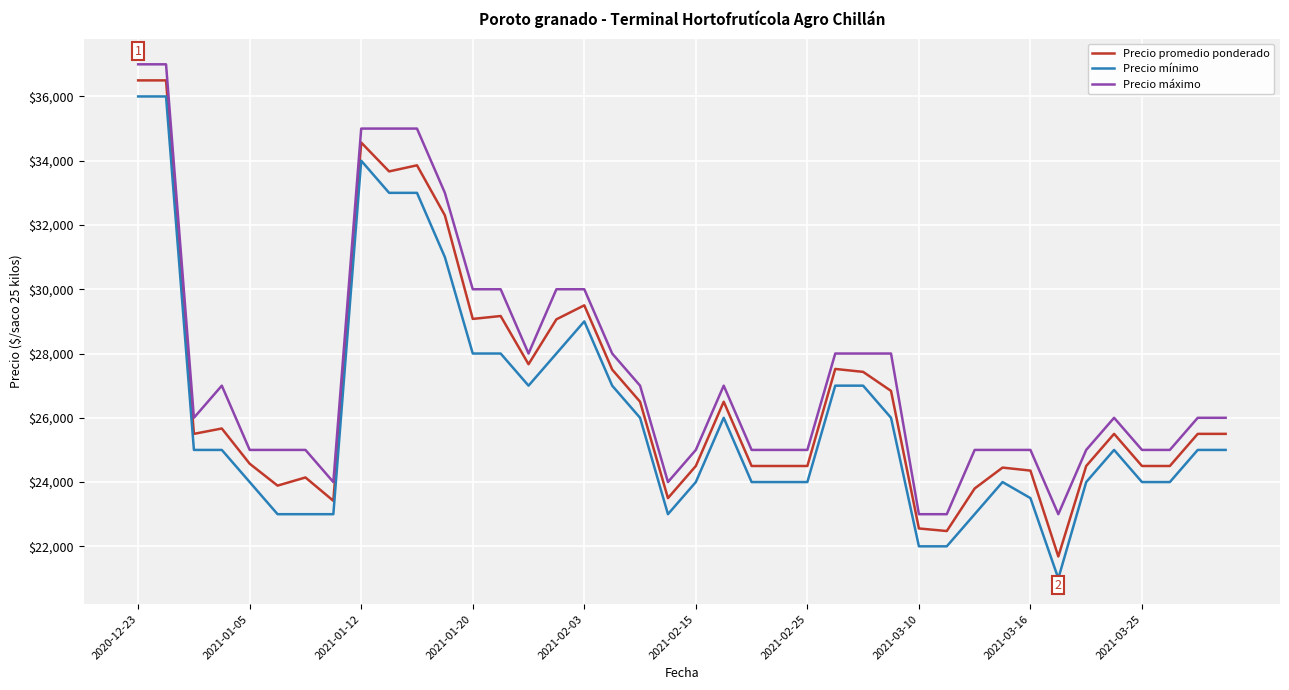

Count the number of data series in this chart.

3